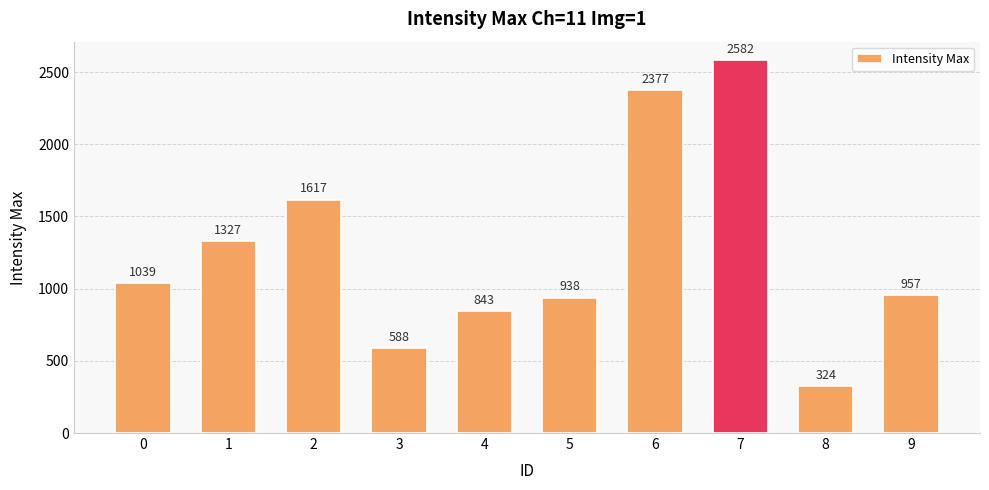

What is the difference between the maximum and minimum values?

2258